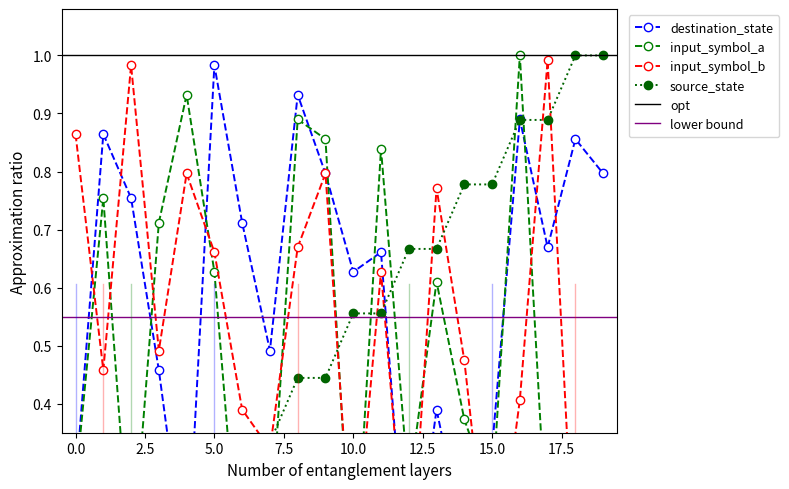

True or false: input_symbol_b and destination_state cross at least once.

True